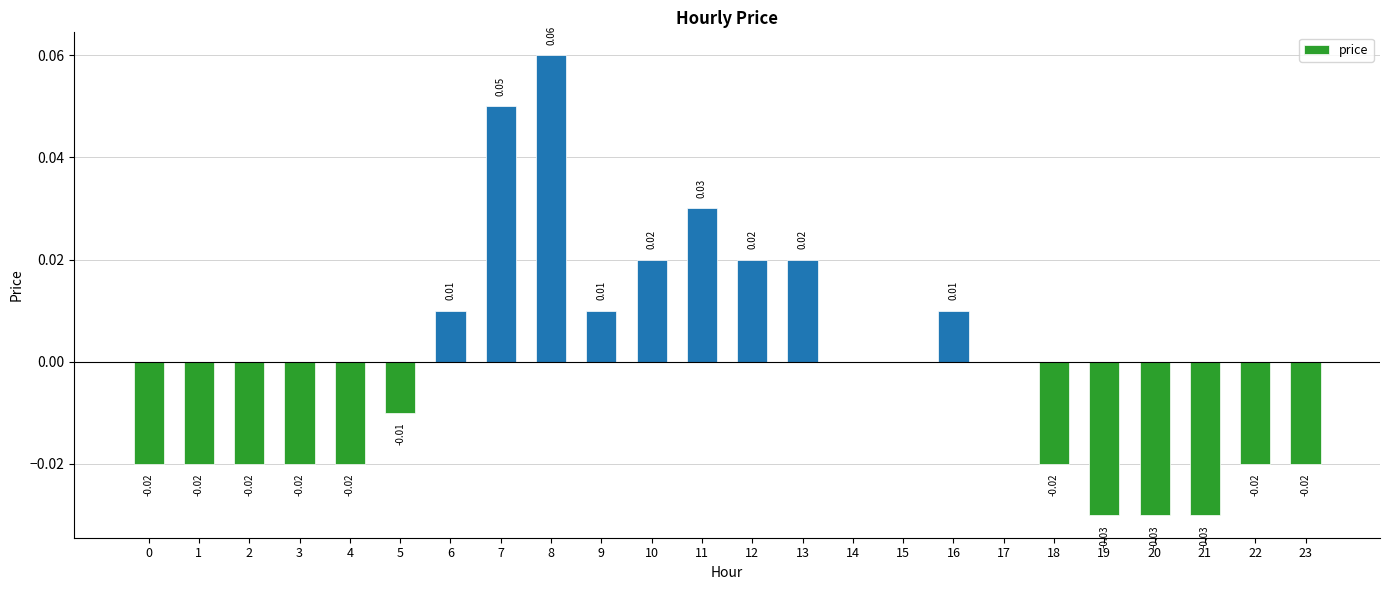

Are the bars horizontal?

No